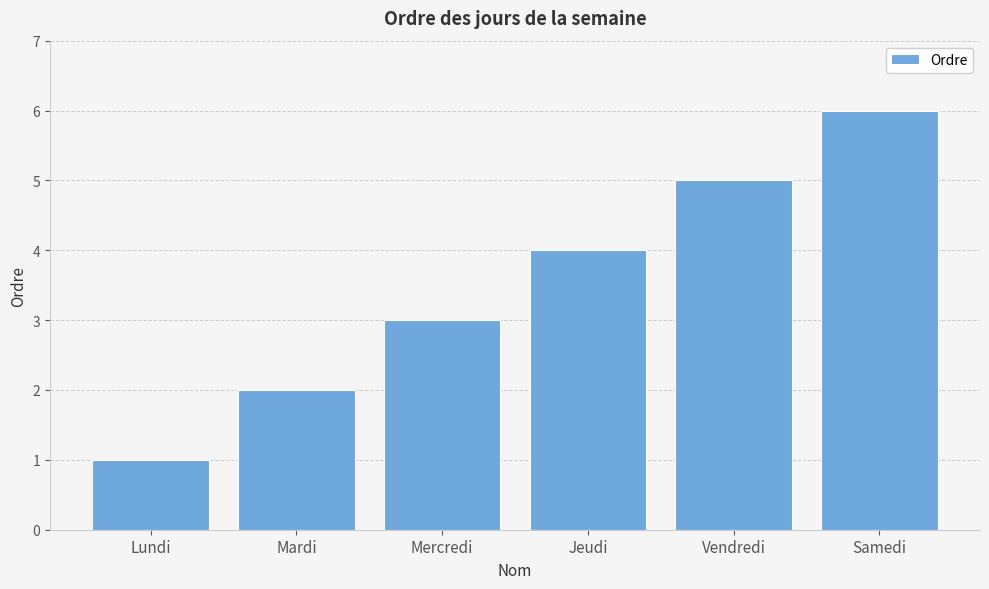

List the labels in order of value, largest first.

Samedi, Vendredi, Jeudi, Mercredi, Mardi, Lundi